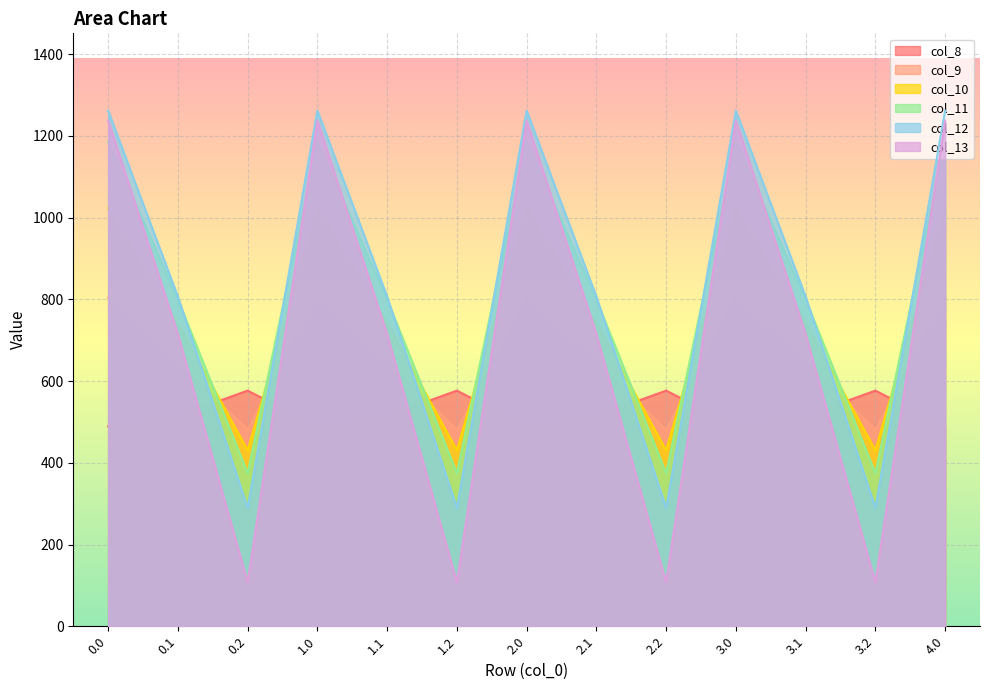

How many lines are shown in the chart?

6